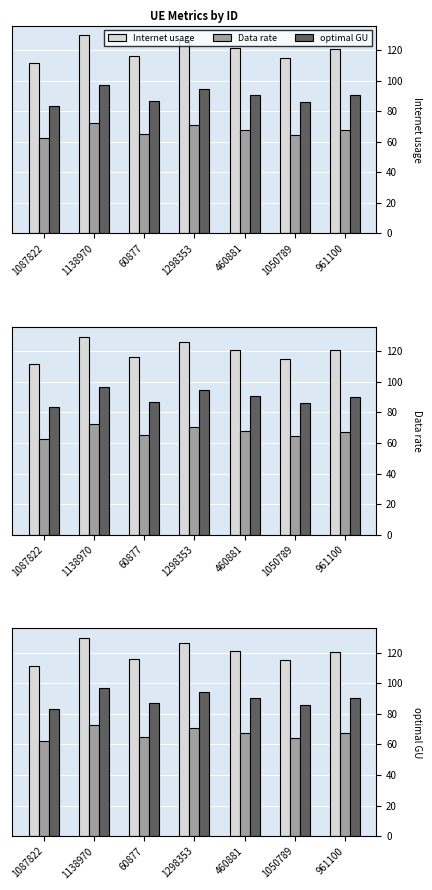

Is it true that Data rate equals 64.3 at 1050789?

True